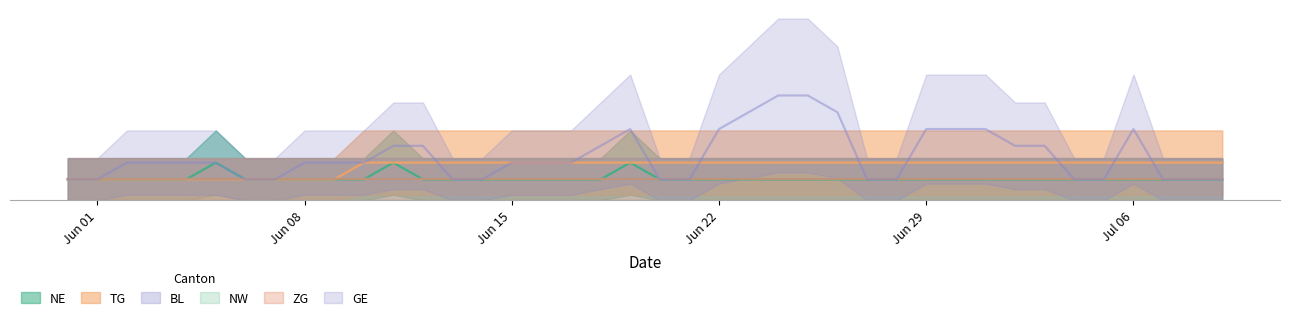

True or false: TG has more than 0 points higher than both neighbors.

False